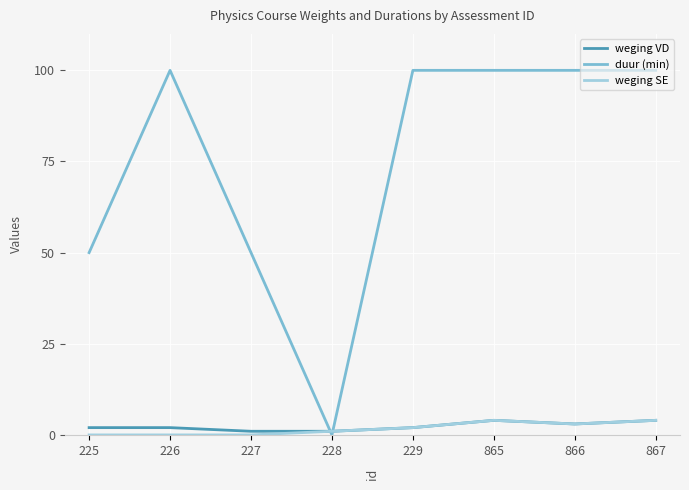

What is the difference between the highest and lowest values at 866?

97